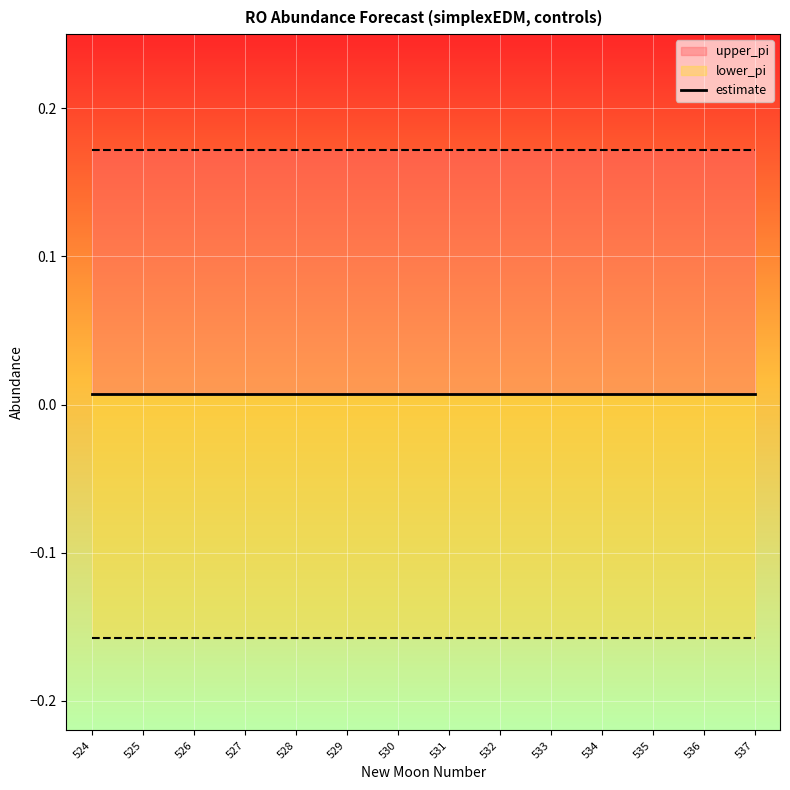

How many lines are shown in the chart?

3